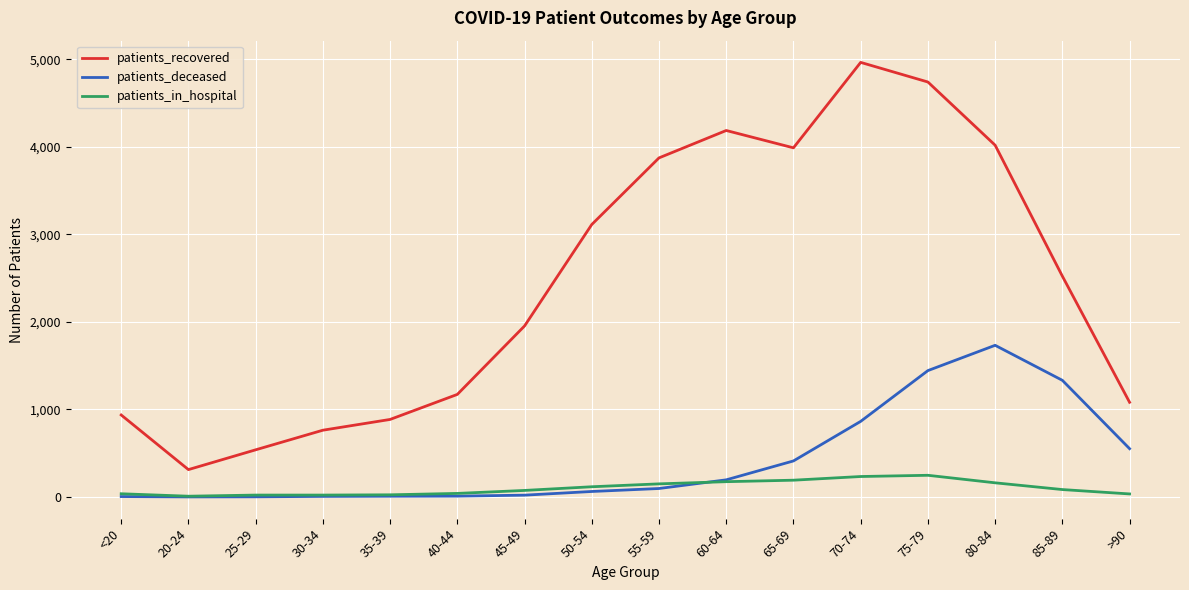

The patients_deceased series shows 1733 at 80-84. True or false?

True